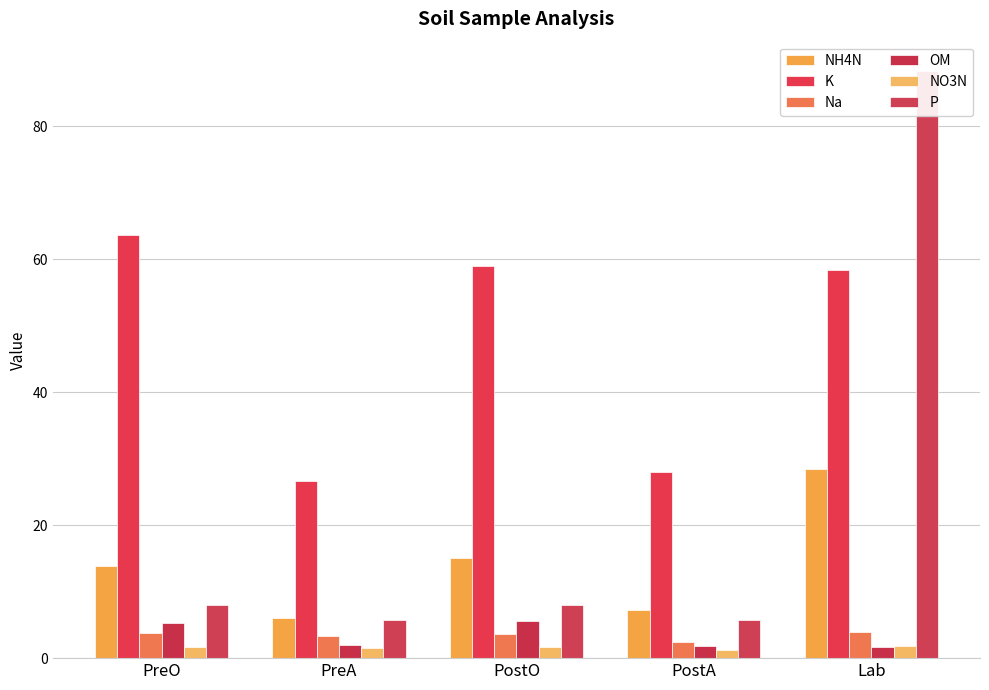

What is the value of the K bar at the 3rd from the left?

59.0